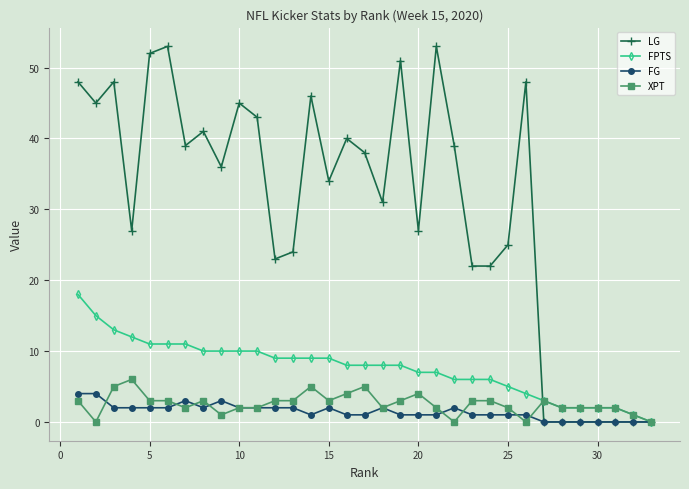

What is the maximum value for FG?

4